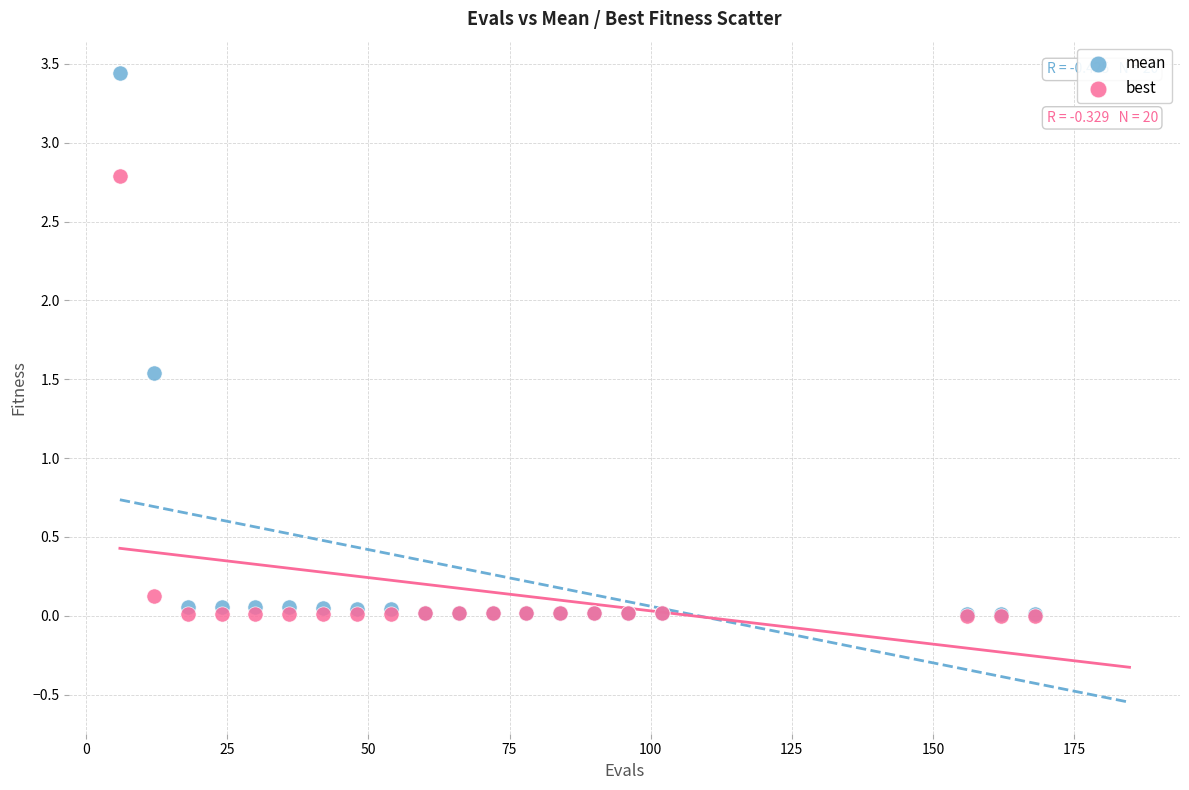

Across all series, what Y value is closest to 1?

1.5